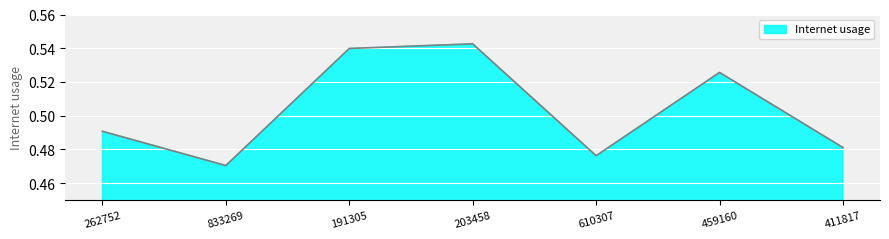

What position from the right is 833269?

6